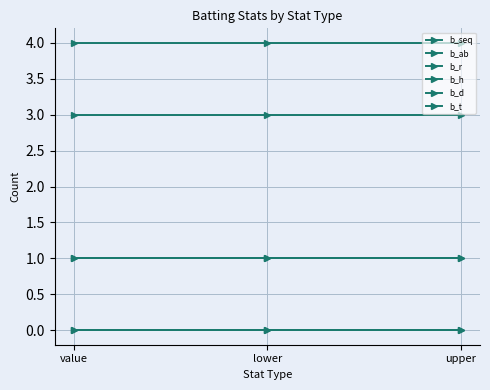

What value does the b_ab series have at upper?

4